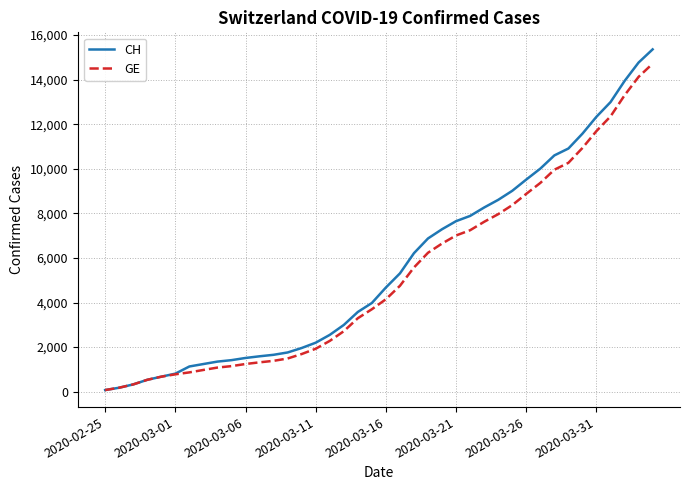

Which series has the widest spread of values?

CH